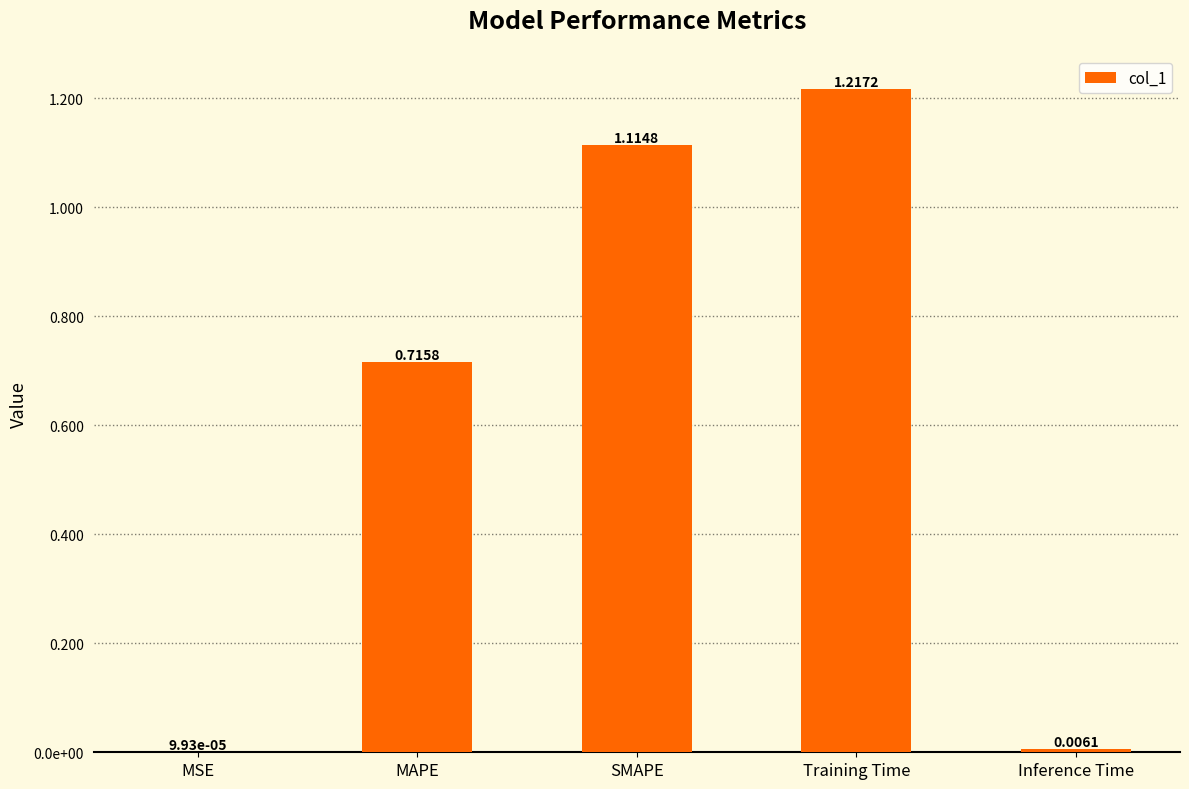

List the labels in order of value, largest first.

Training Time, SMAPE, MAPE, Inference Time, MSE